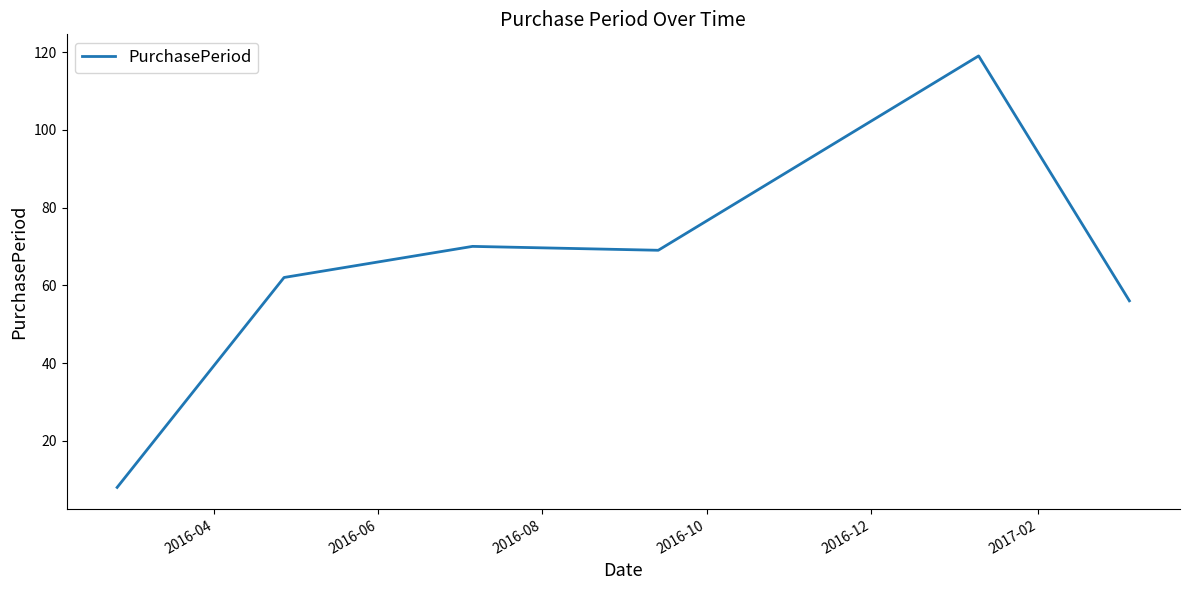

What is the minimum value shown in the chart?

8